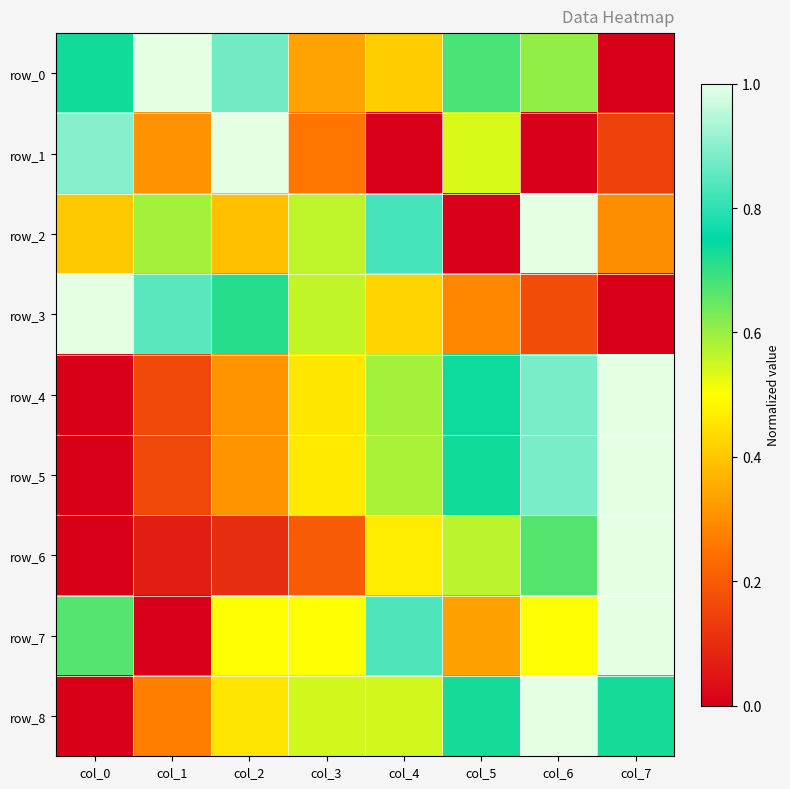

How many data points does each series have?

8